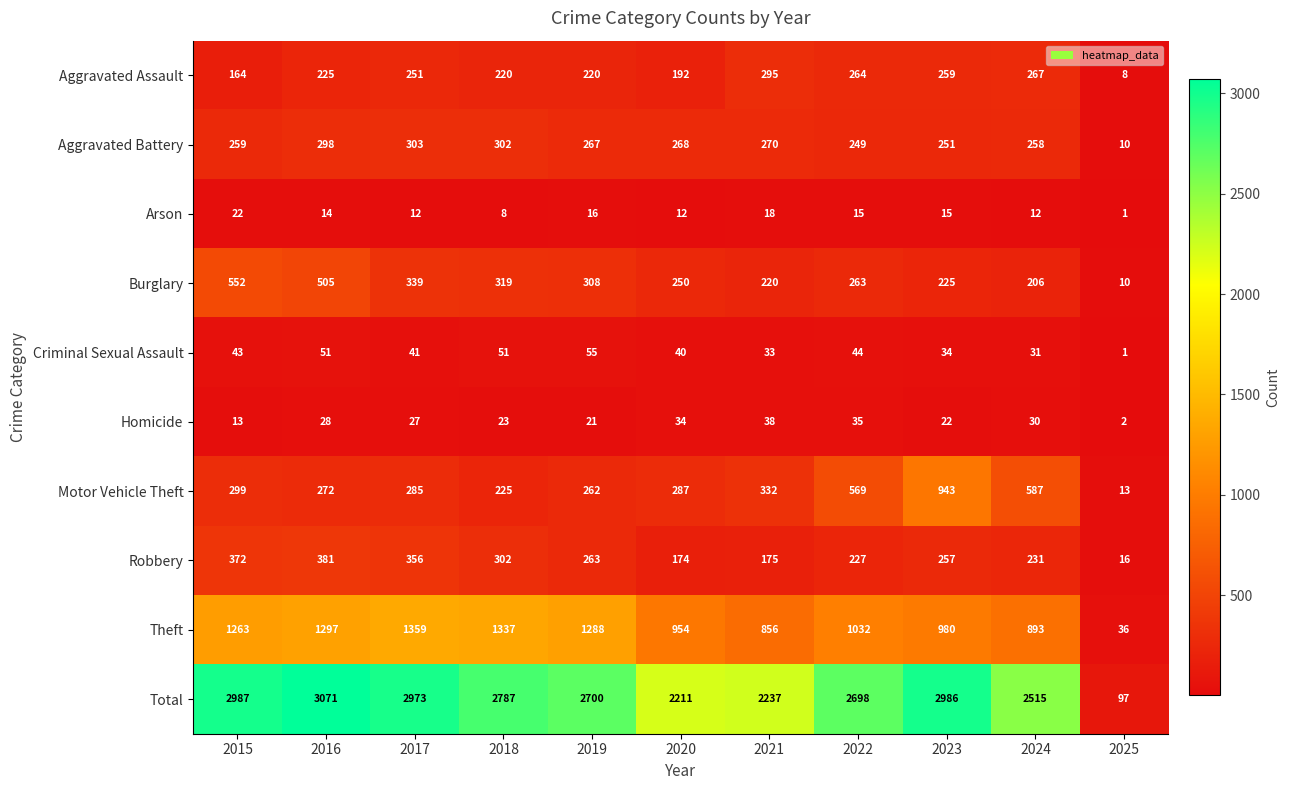

What is the maximum value for Aggravated Assault?

295